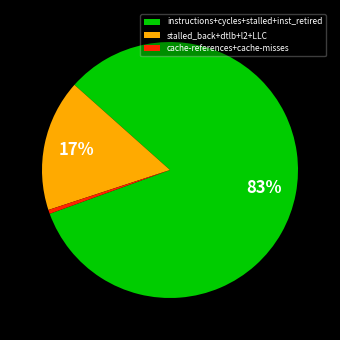

Which category accounts for the majority?

instructions+cycles+stalled+inst_retired